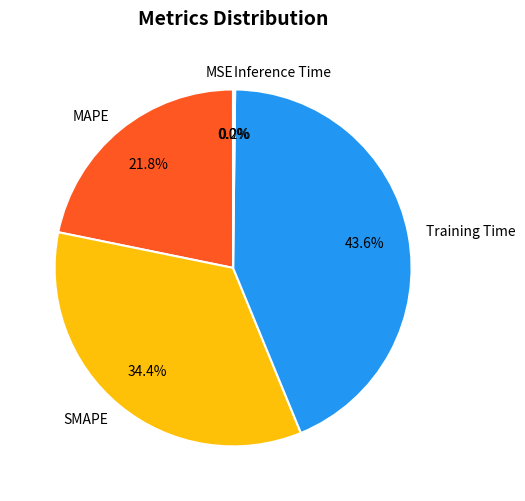

To the nearest percent, what is the difference between the MAPE and Training Time slice percentages?

22%